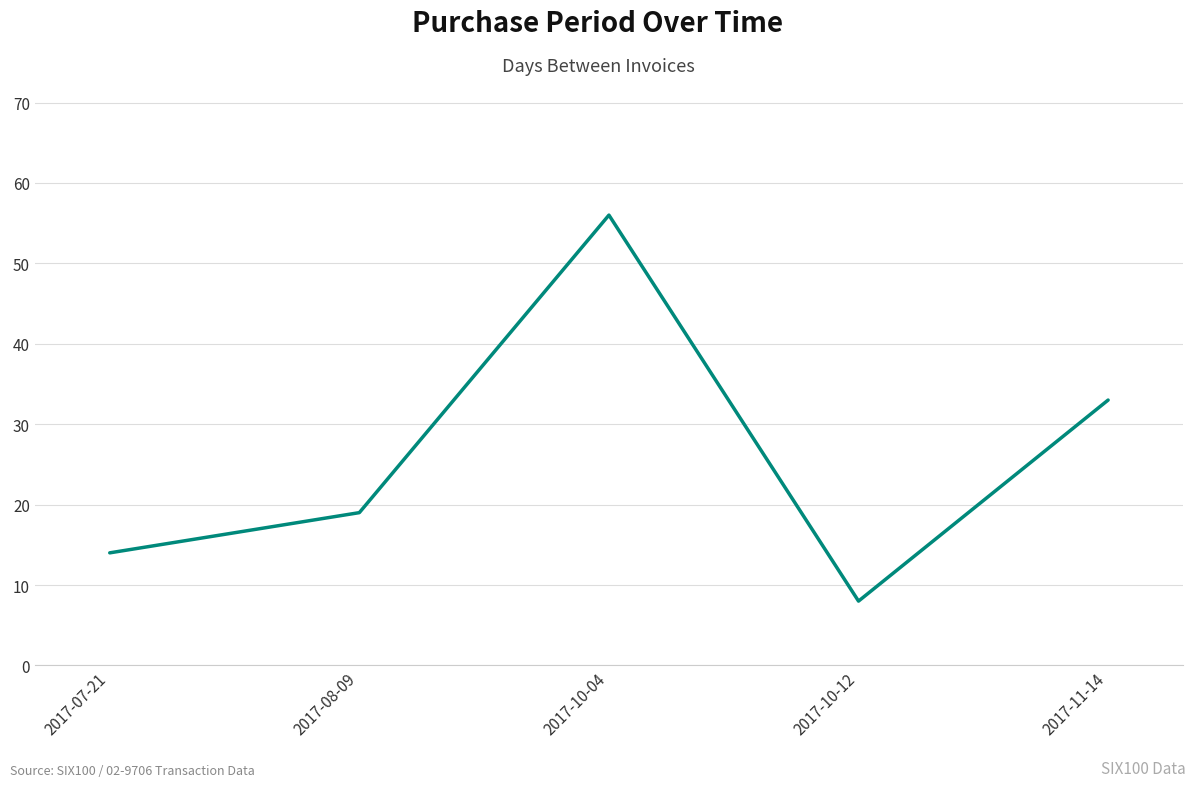

Count the values in the range 14 to 33.

3